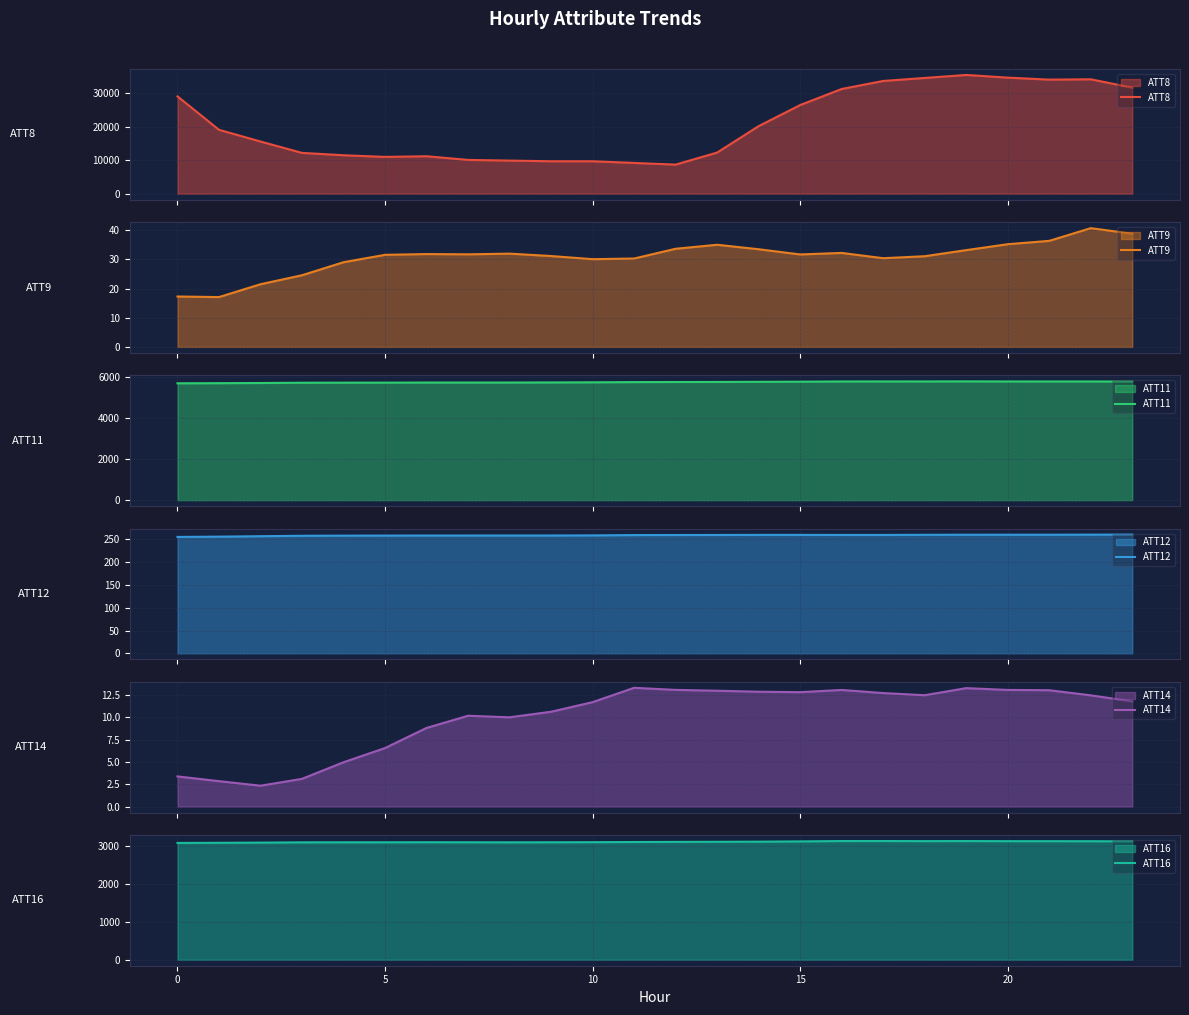

What is the highest value of the ATT8 series?

35500